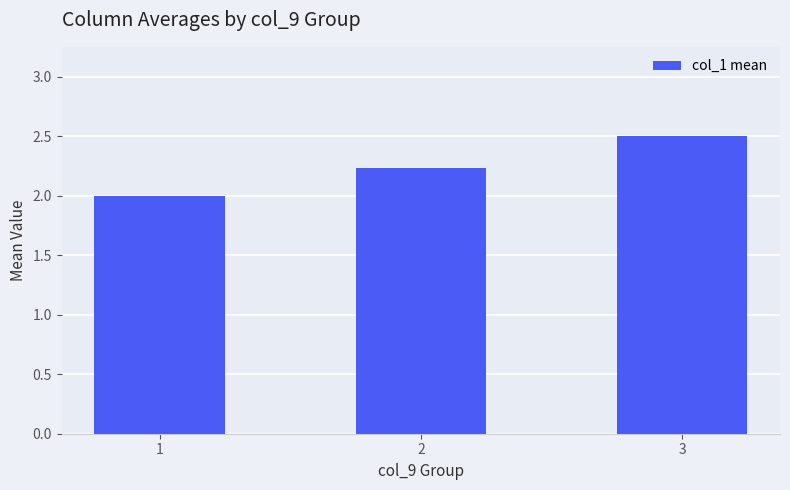

Read the value at 3.

2.5